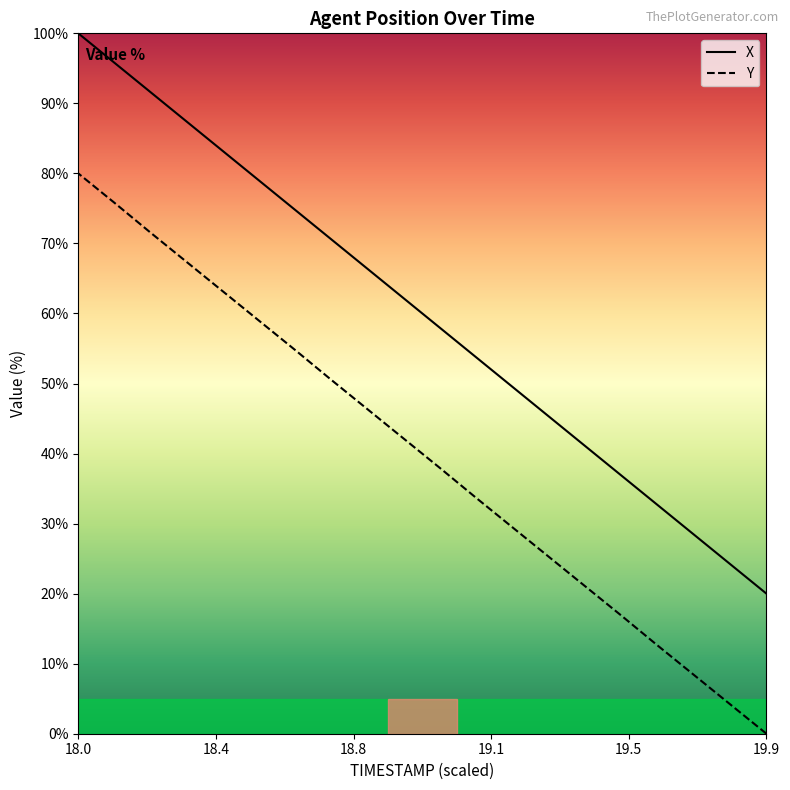

What is the difference between the maximum and minimum values in the Y series?

80.0